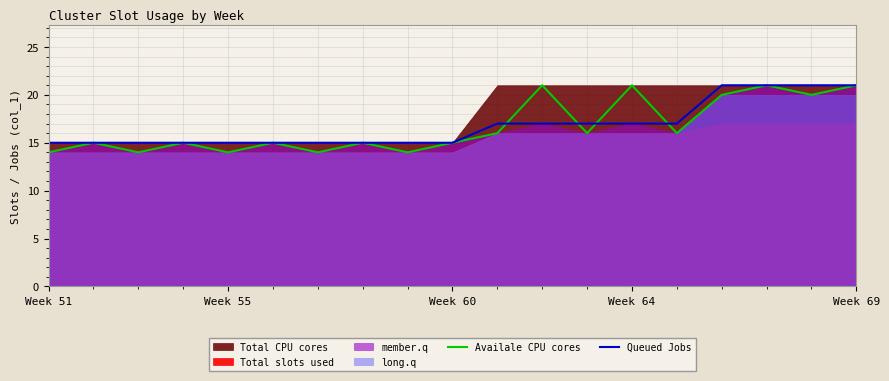

True or false: Queued Jobs has a value of 15 at Week 51.

True